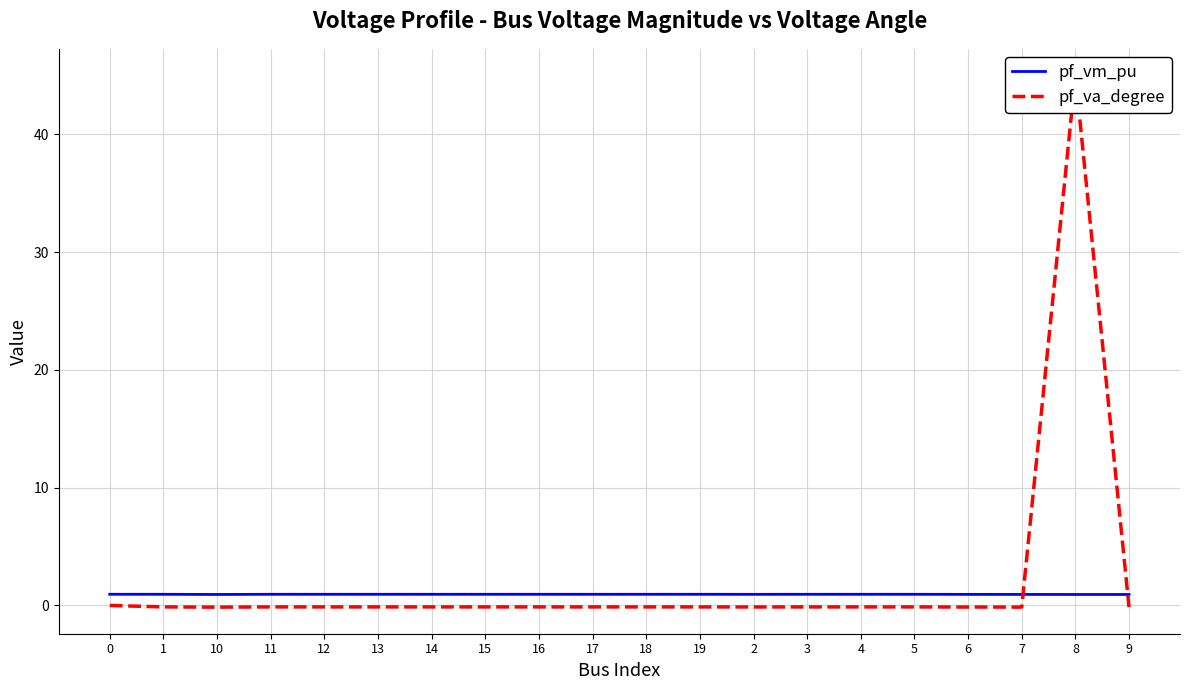

What is the maximum value for pf_va_degree?

45.0